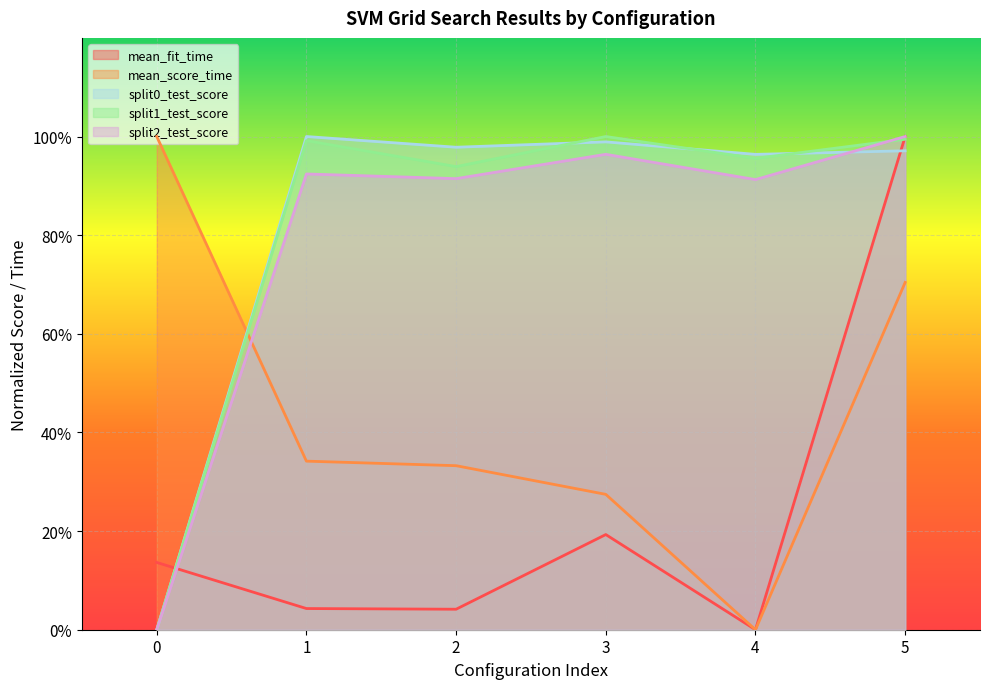

What is the spread (max minus min) of values at 2?

0.9